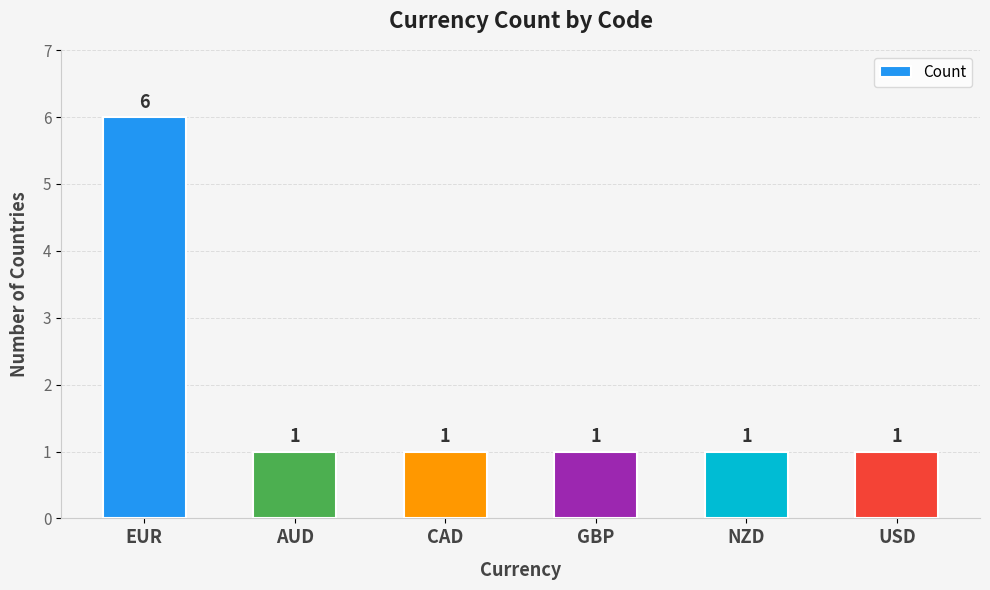

The chart shows a value of 0 at AUD. True or false?

False